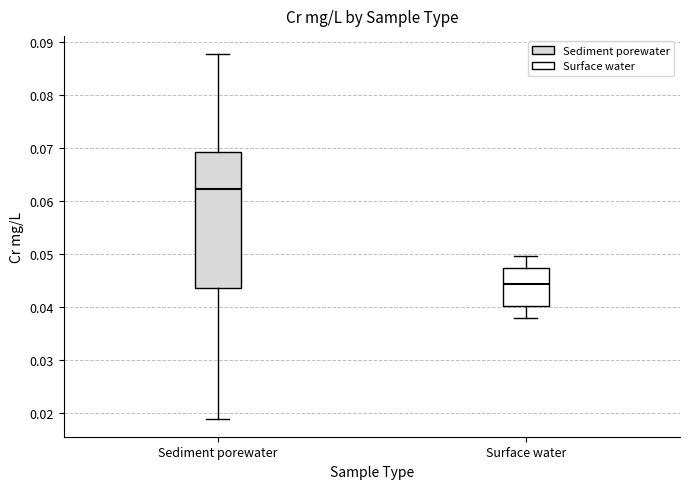

Where does the upper whisker of the box for Sediment porewater end on the y-axis? The values are not printed on the chart, so give them approximately, as read against the axis.

0.088